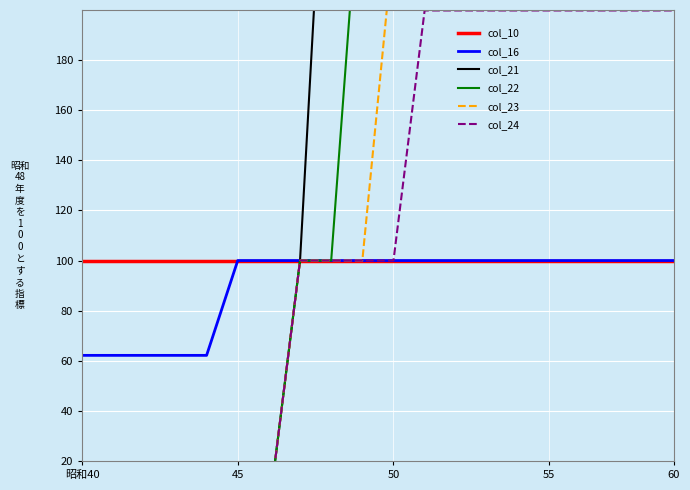

List the series in order of their peak value, highest first.

col_21, col_22, col_23, col_24, col_10, col_16